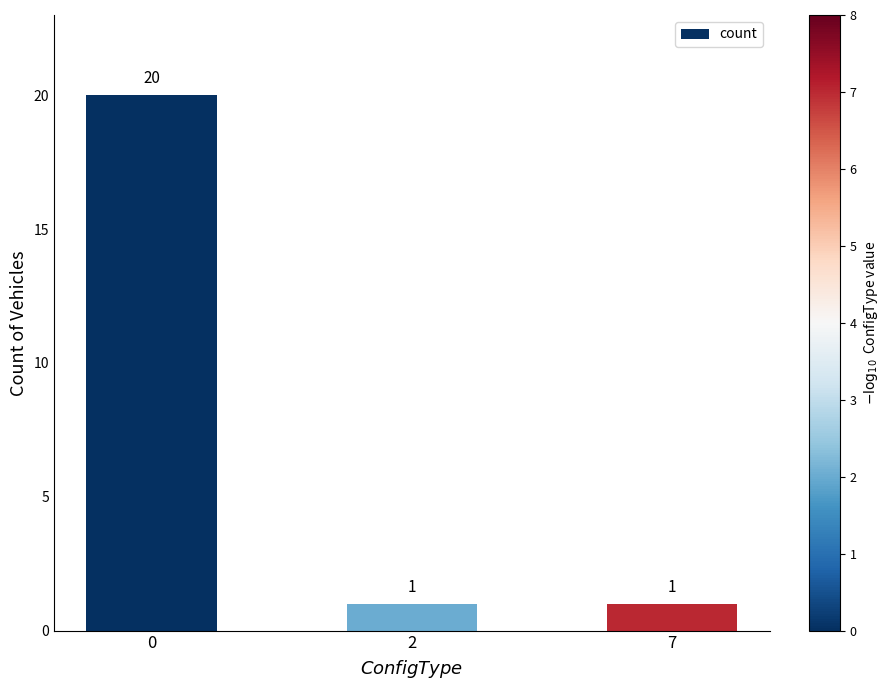

What is the average value?

7